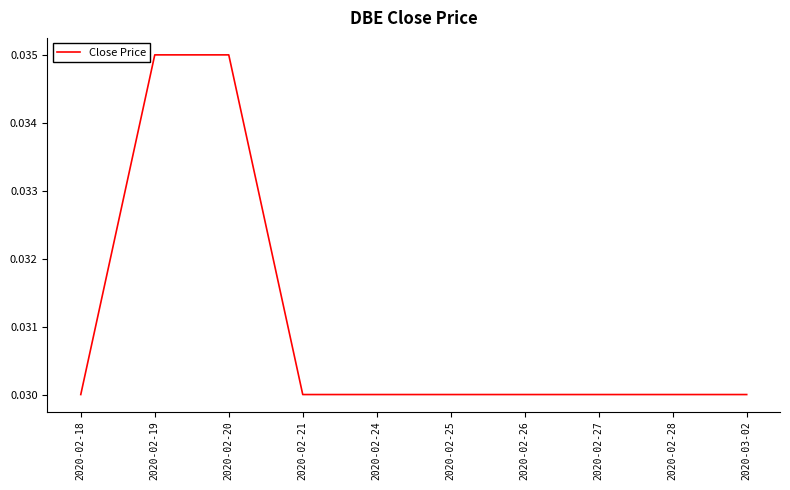

What position from the left is 2020-02-24?

5